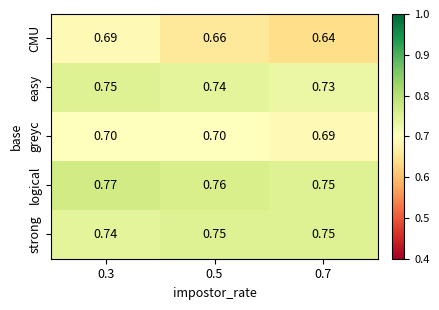

At 0.5, list the series in order from largest to smallest.

logical, strong, easy, greyc, CMU